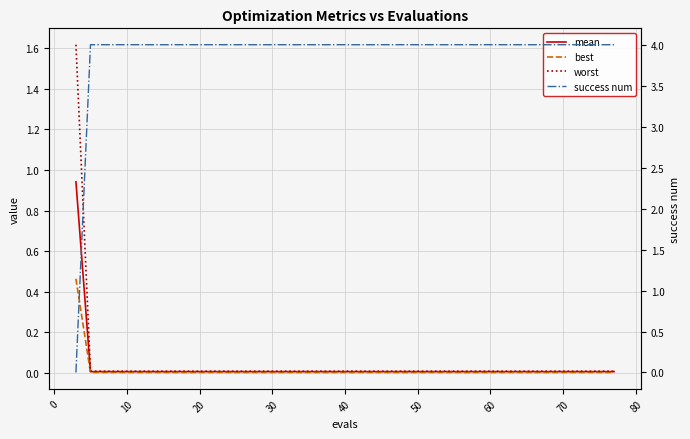

True or false: mean and success num cross at least once.

True